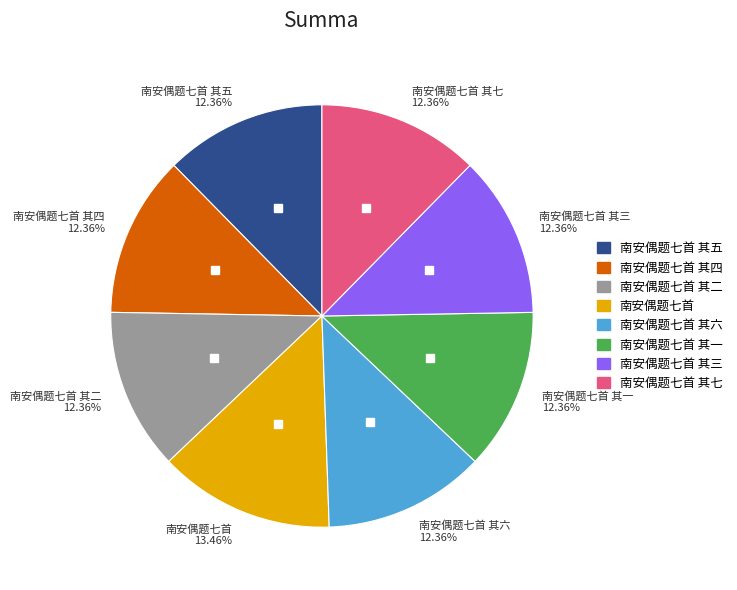

Do 南安偶题七首 其六 12.36% and 南安偶题七首 其一 12.36% together represent more than half of the pie?

No